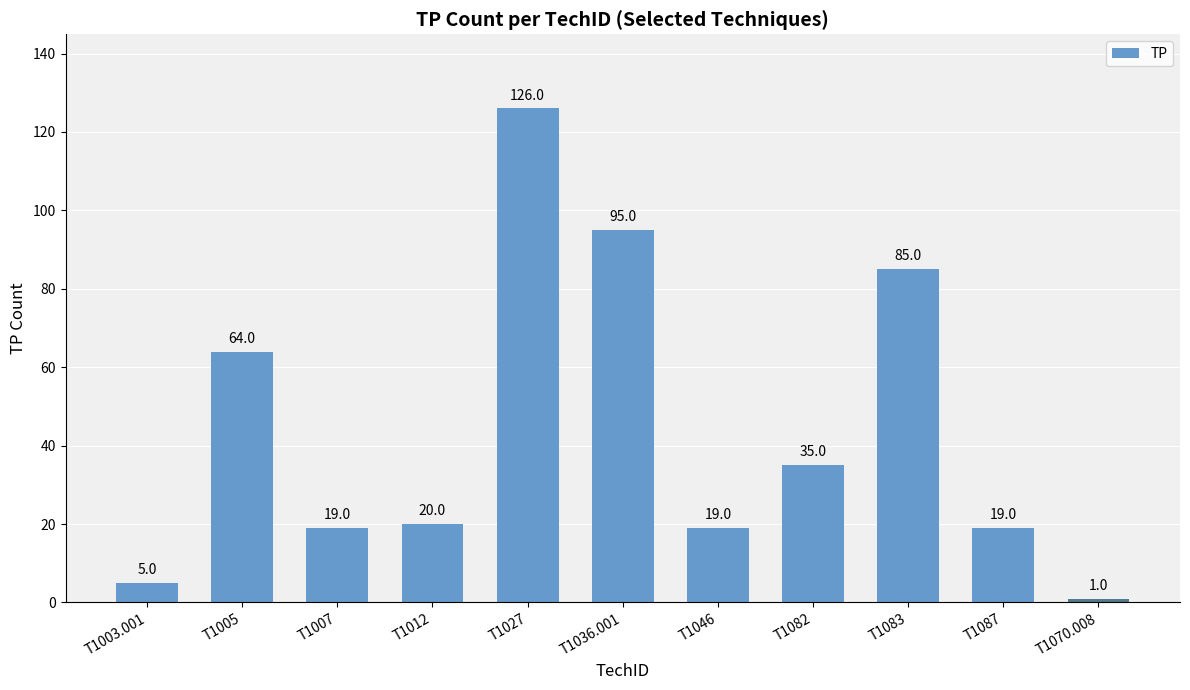

Is it true that the value at T1003.001 is 5?

True